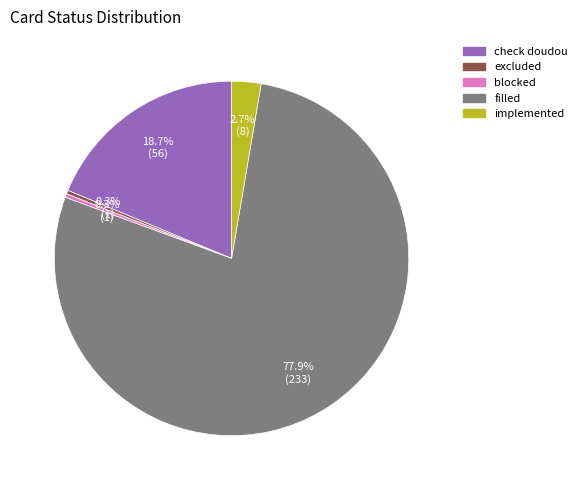

Is there any slice that represents more than half of the pie?

Yes